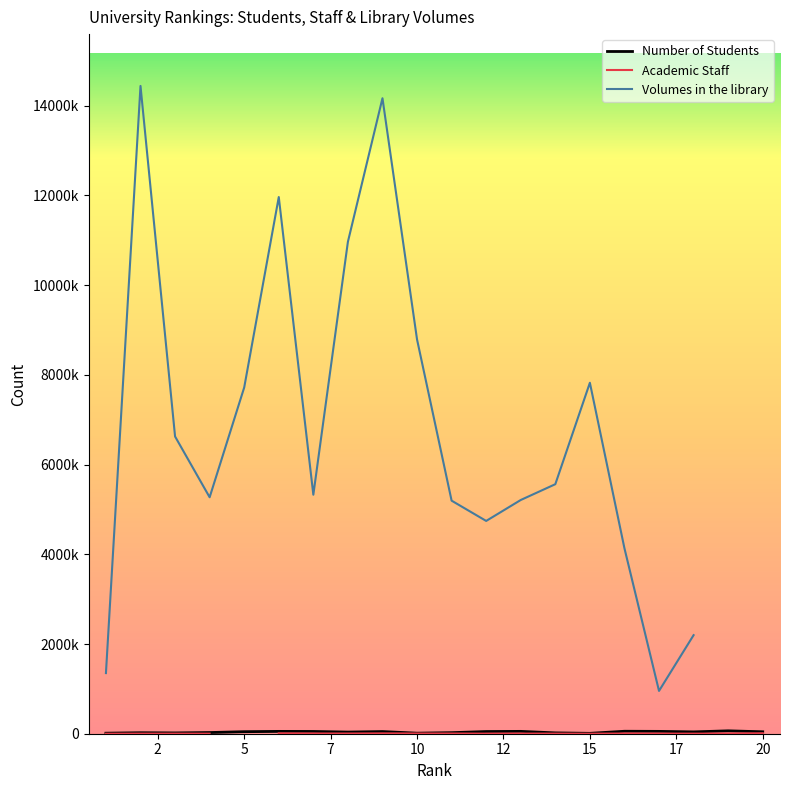

What is the difference between the maximum and minimum values in the Number of Students series?

55740